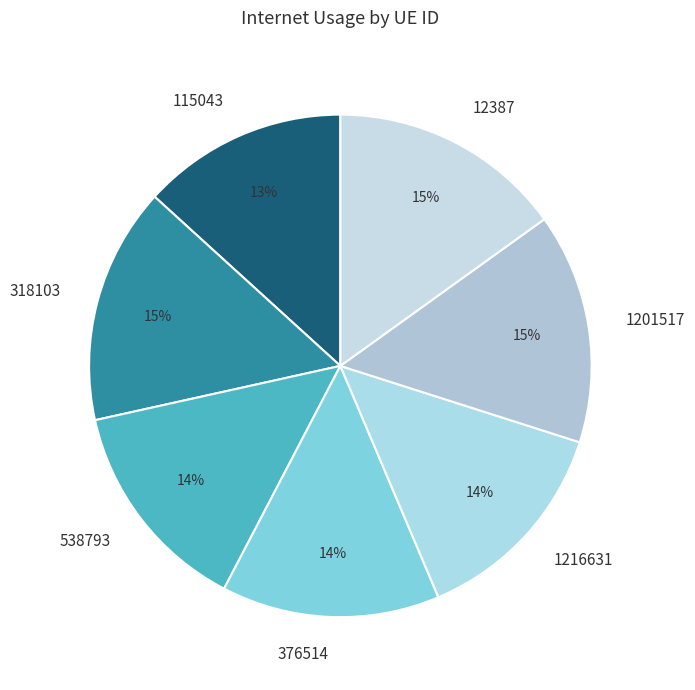

Approximately how many times larger is the value at 115043 compared to 318103?

0.9